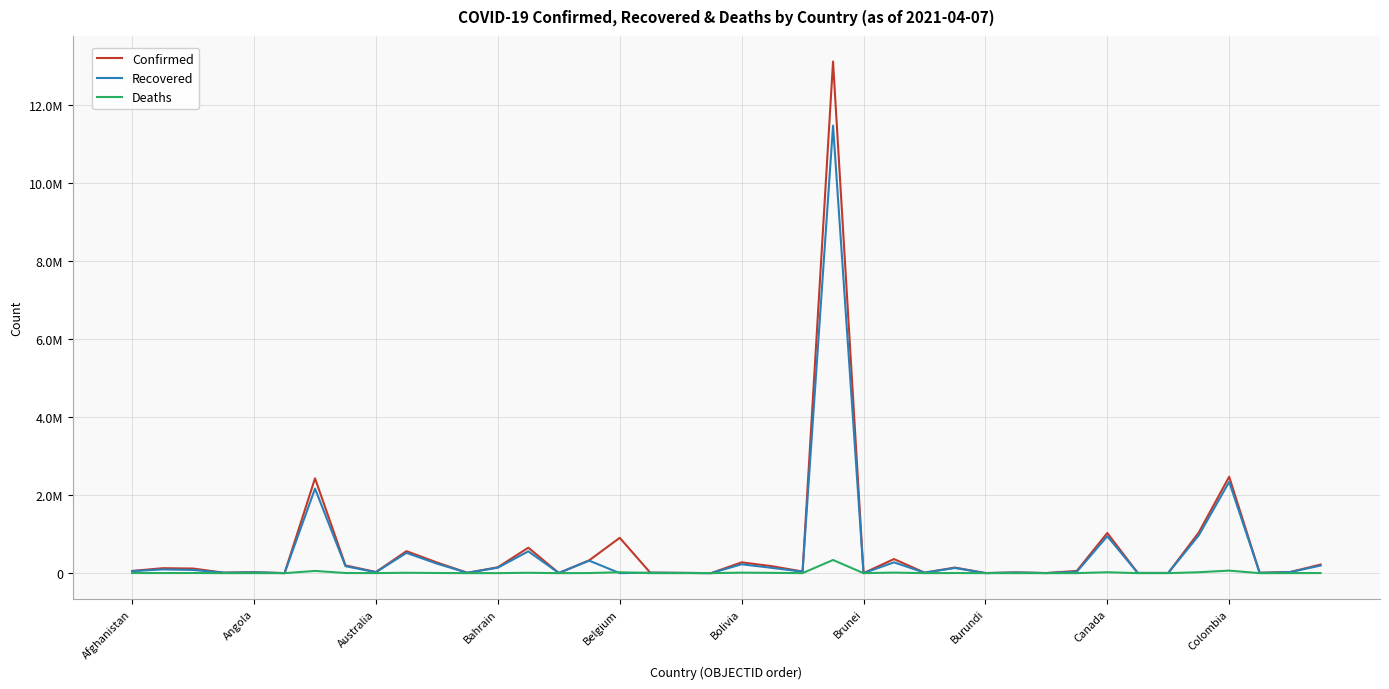

Is this an area chart (filled region under the line)?

No